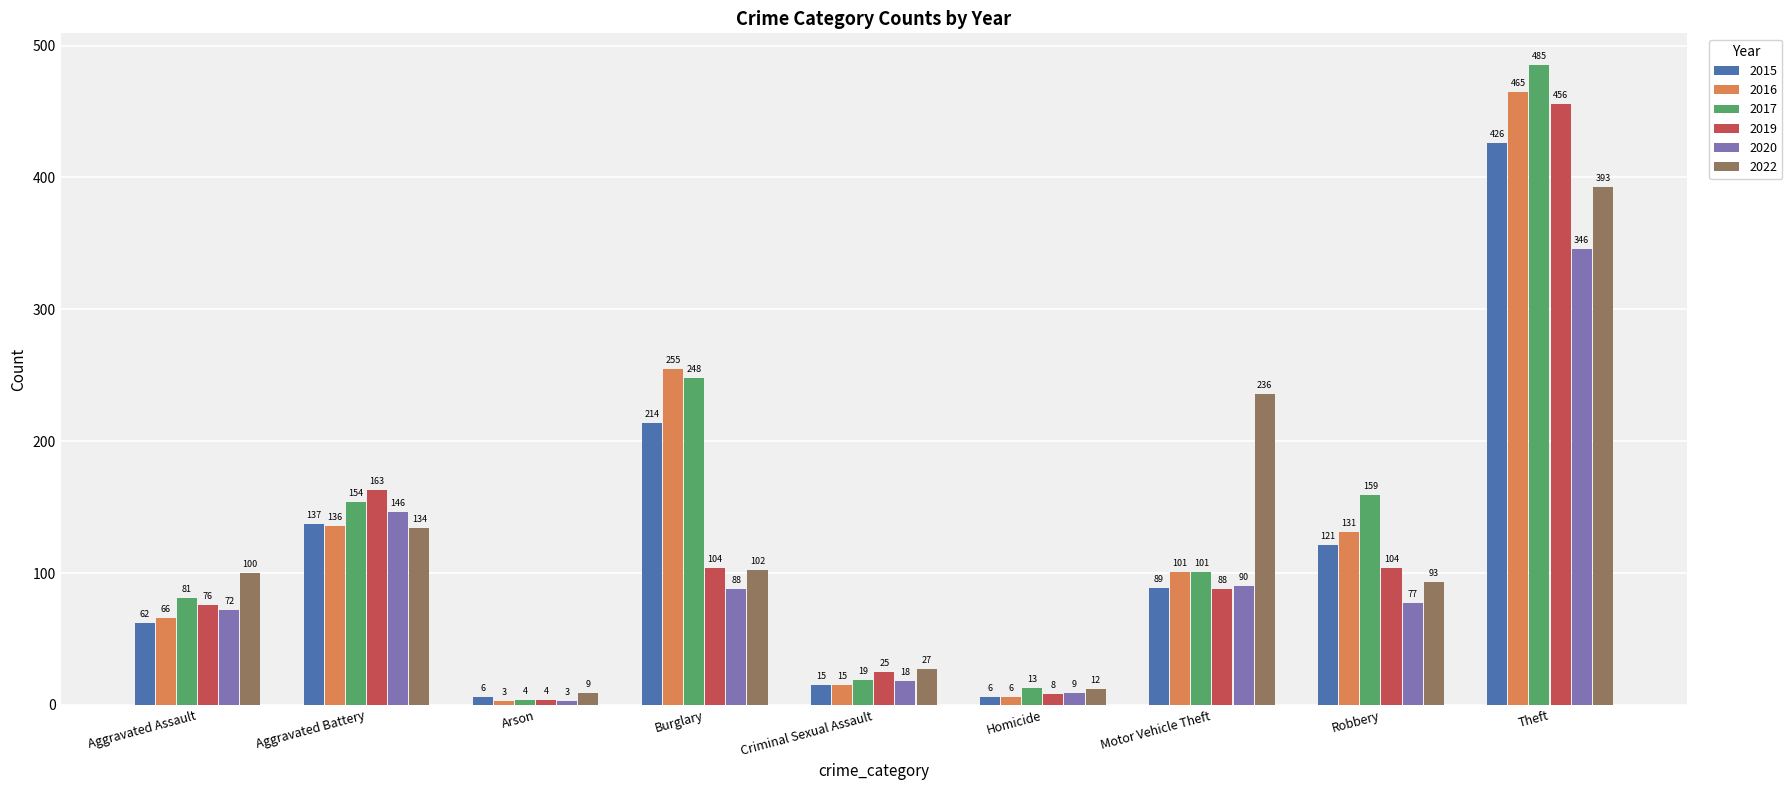

What is the total value across all series at Robbery?

685